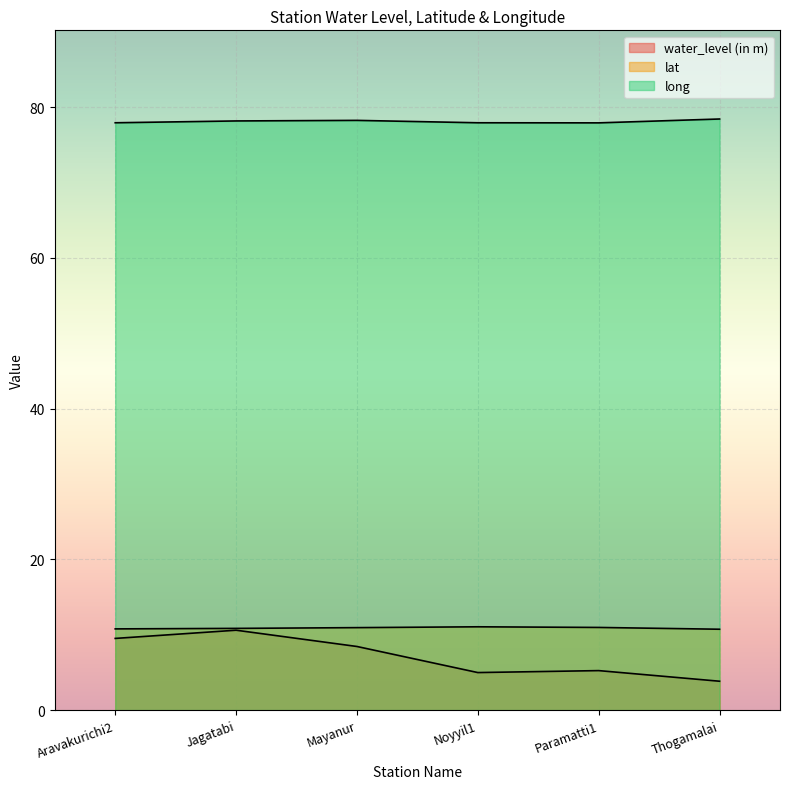

The water_level (in m) series shows 9.5 at Aravakurichi2. True or false?

True